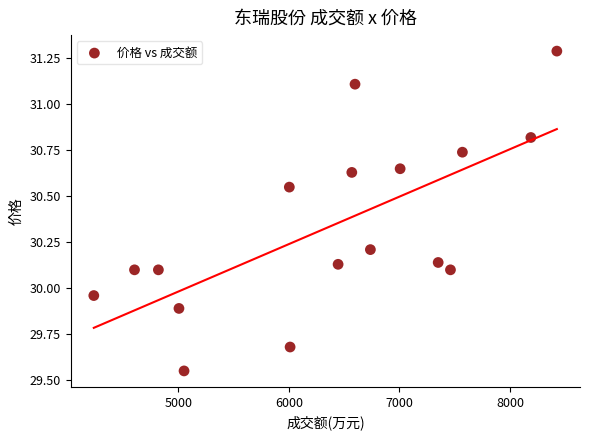

What is the range of Y values (max minus min)?

1.7